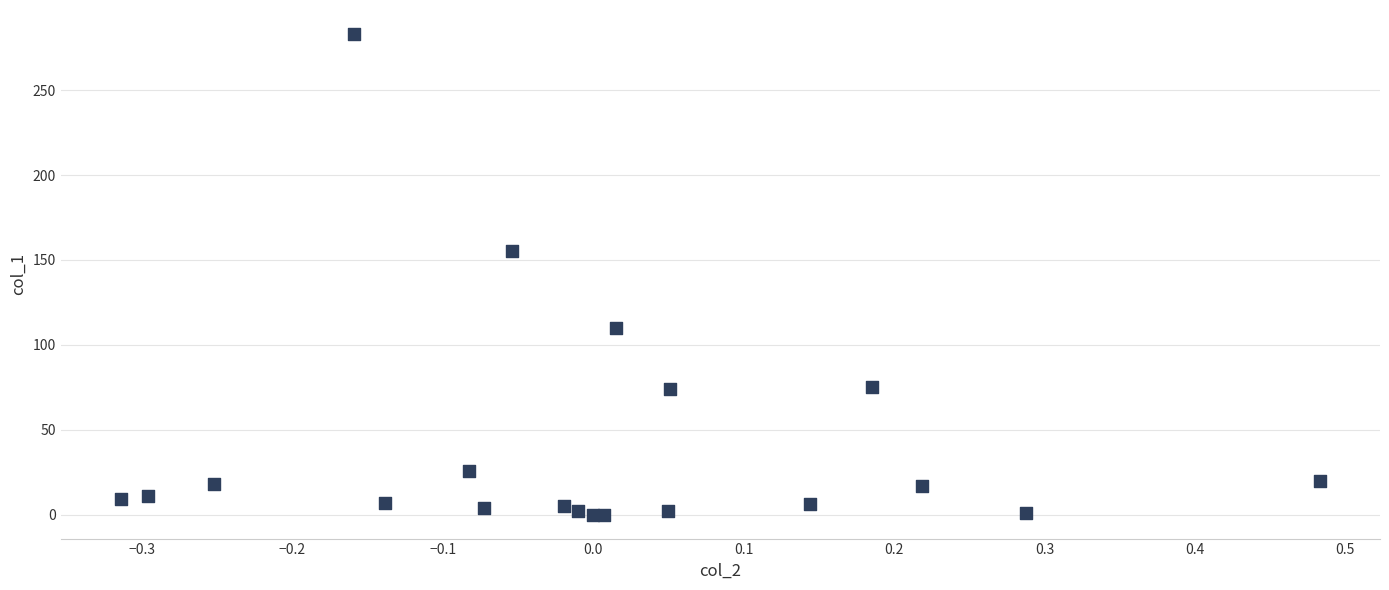

What Y value in the scatter plot is closest to 141?

155.3